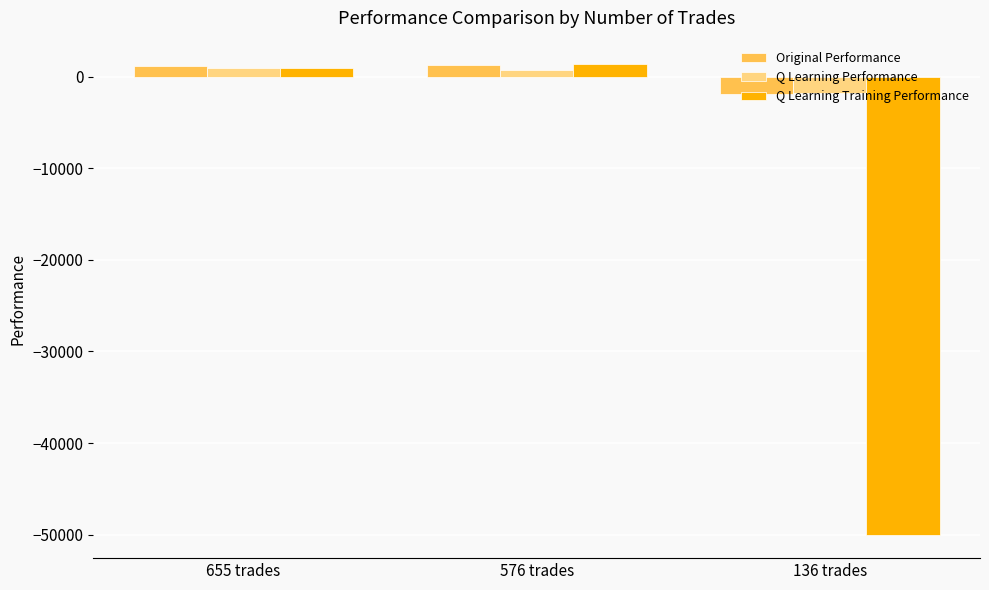

What are all the series names shown in the legend?

Original Performance, Q Learning Performance, Q Learning Training Performance